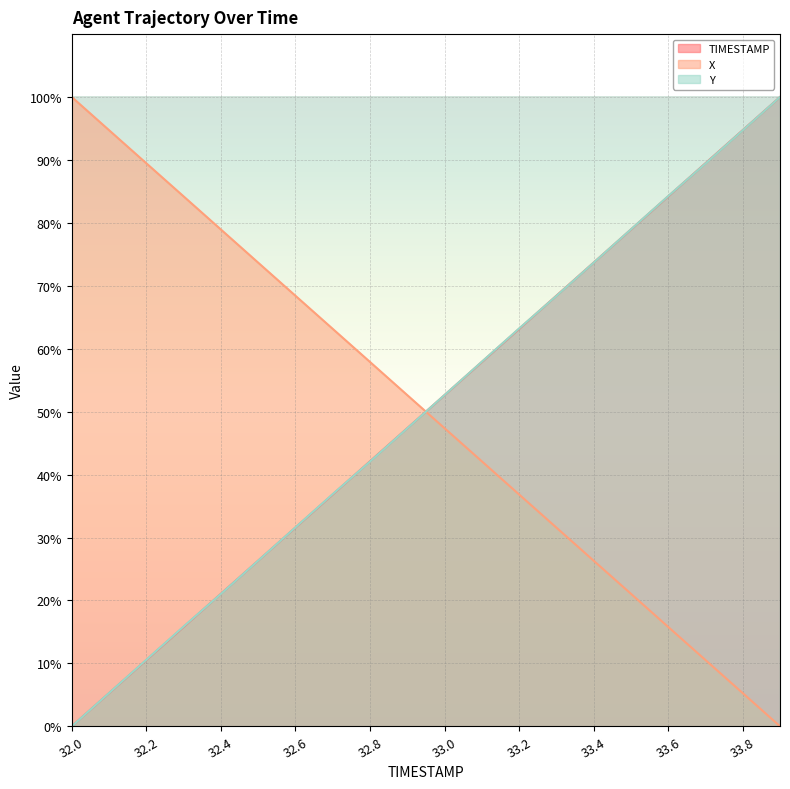

At how many categories does at least one series exceed 38?

20